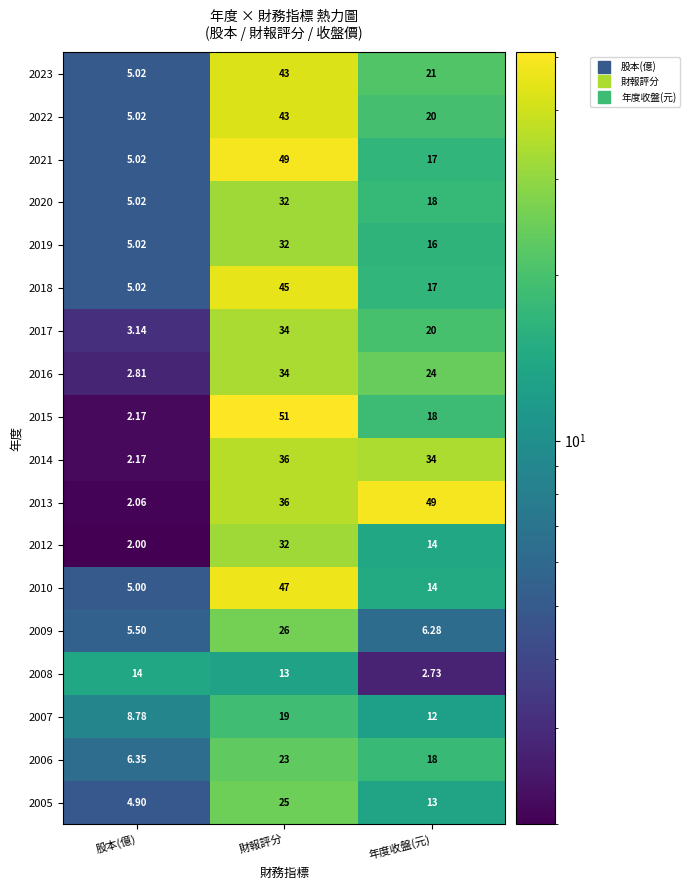

Which category has the lowest value across all series?

股本(億)